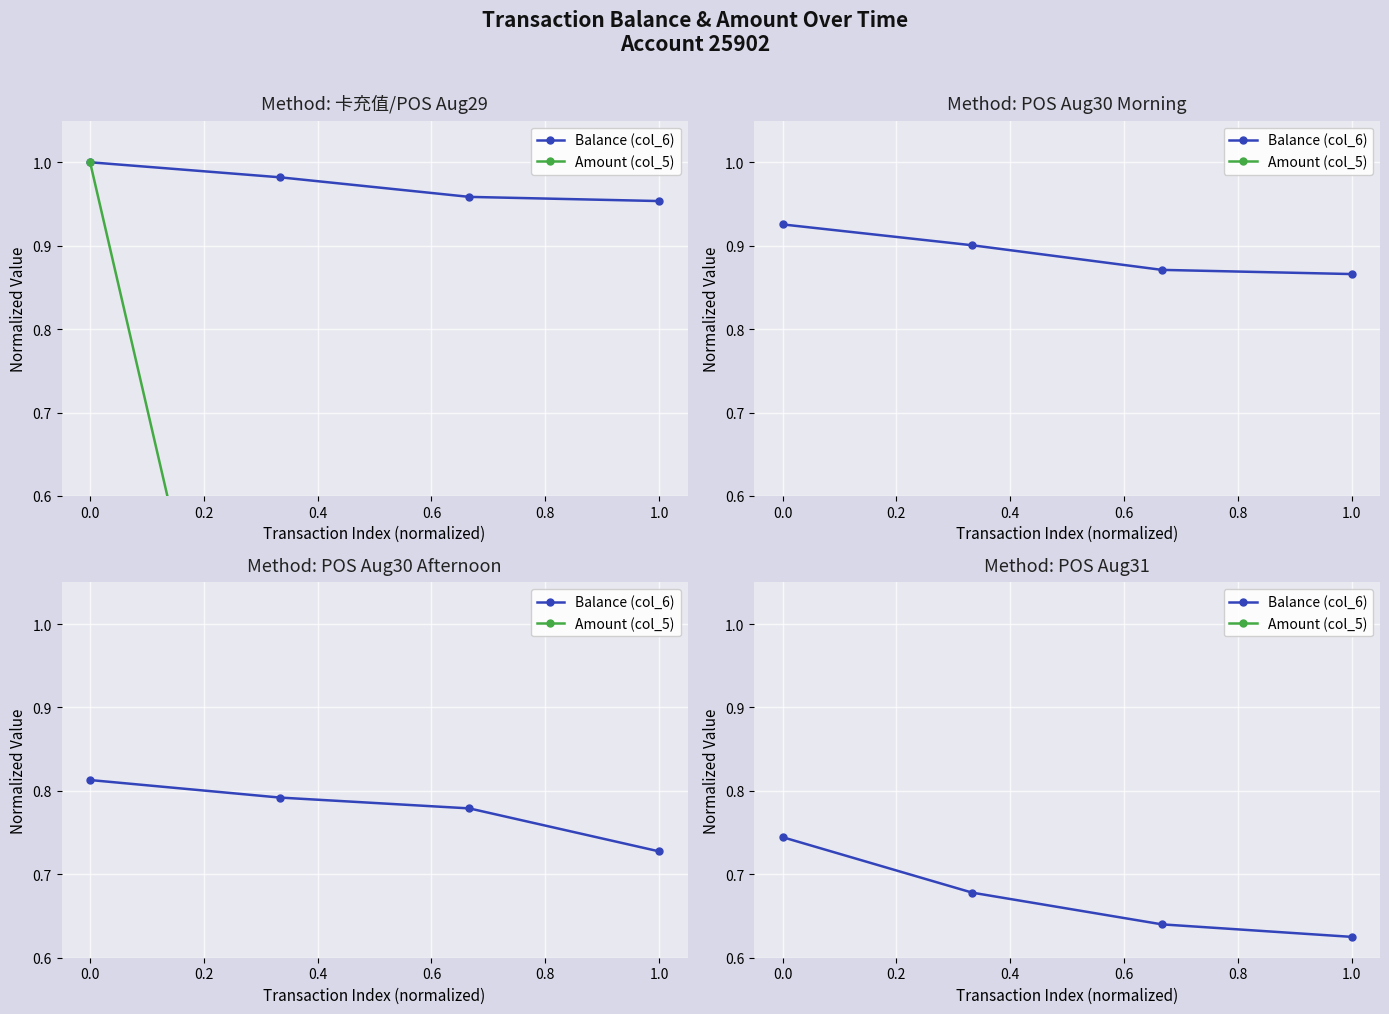

True or false: Balance (col_6) and Amount (col_5) intersect in this chart.

False